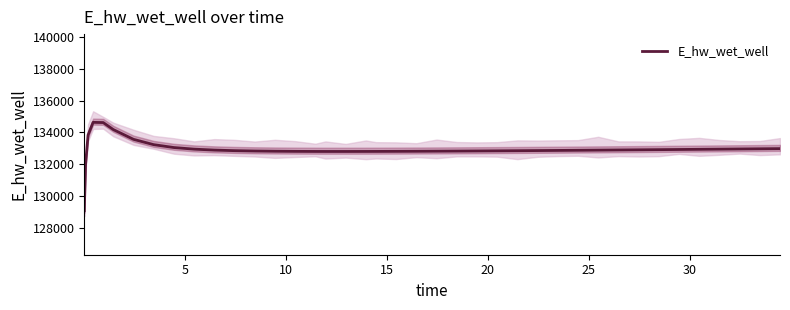

Count the number of data series in this chart.

1